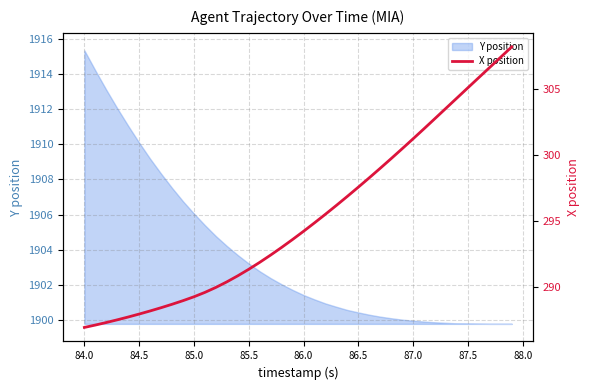

What is the highest value of the Y position series?

1915.3